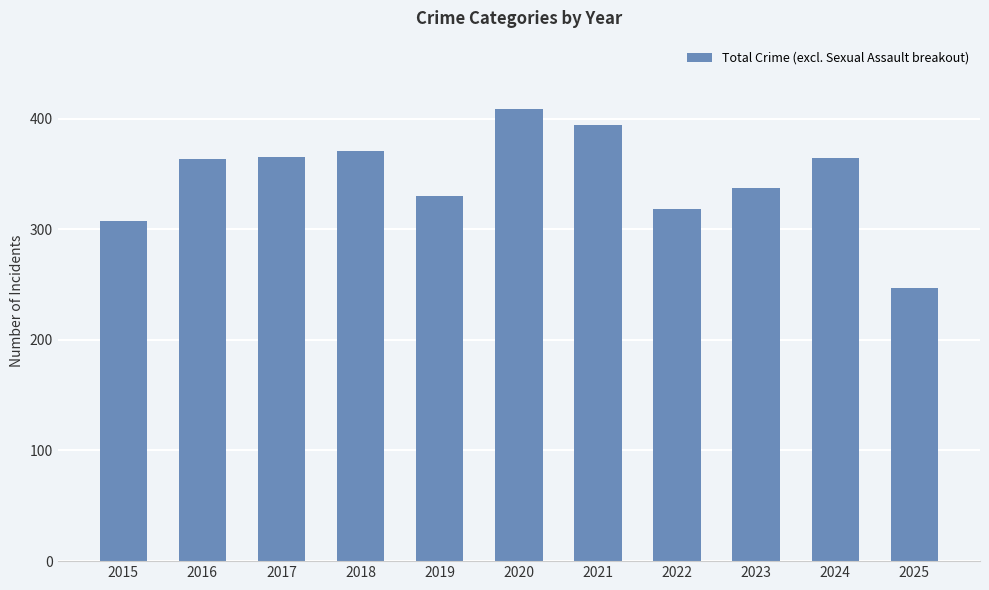

Which has a higher value, 2023 or 2016?

2016